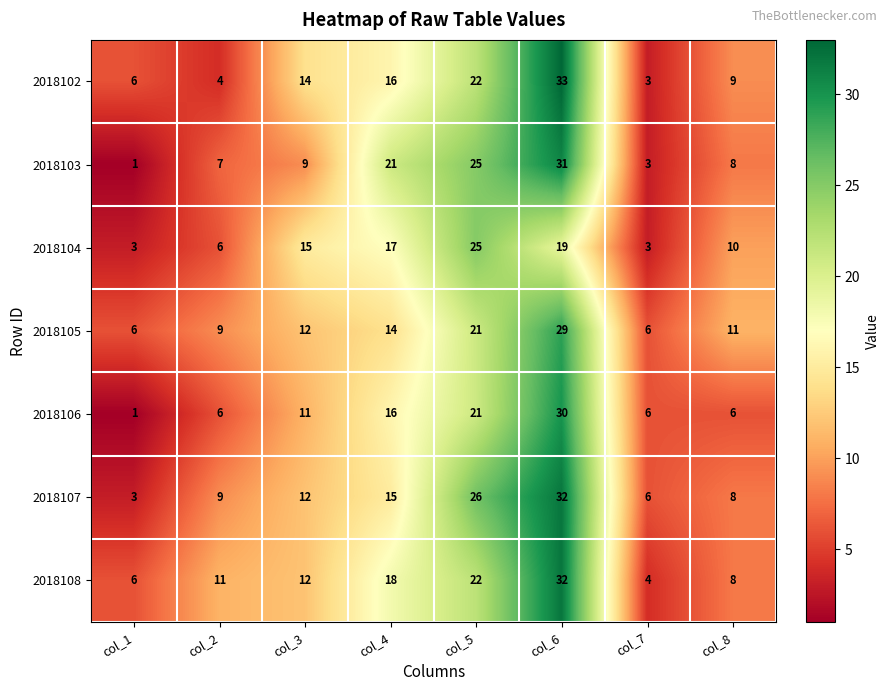

At which category does the chart reach its minimum across all series?

col_1